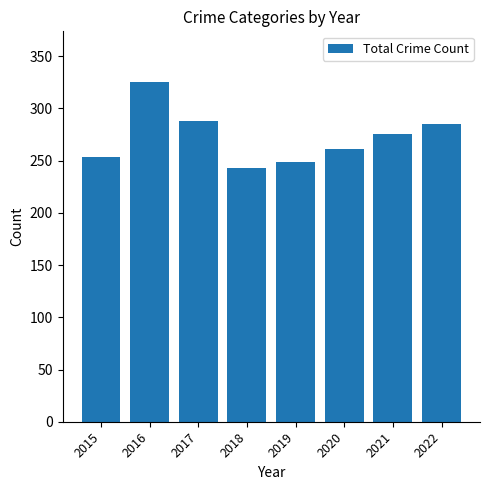

Where is the data nearest to the value 284?

2022